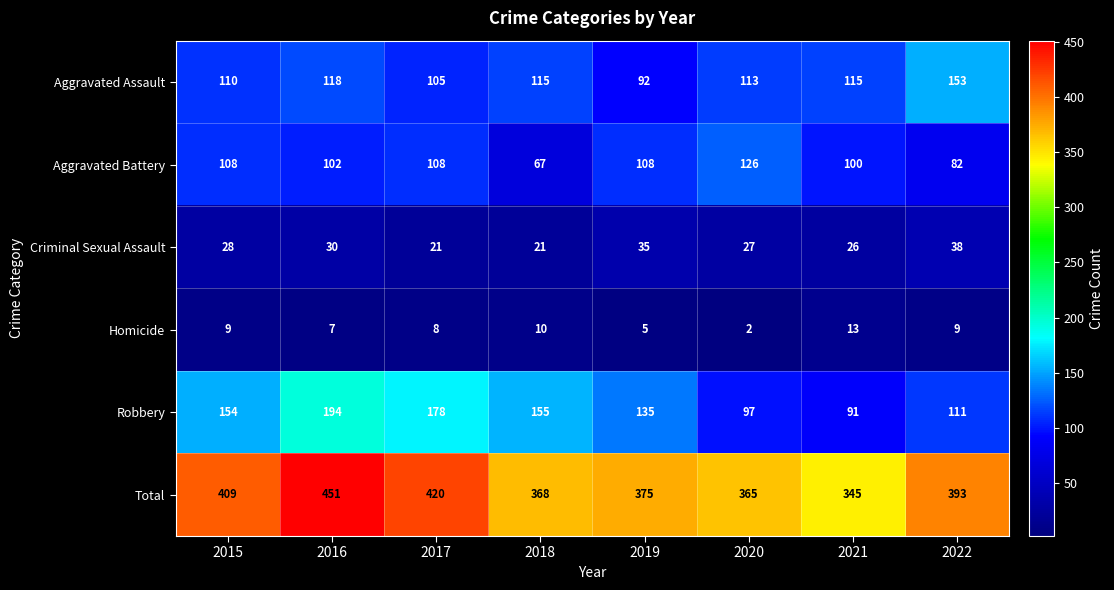

What is the total value across all series at 2015?

818